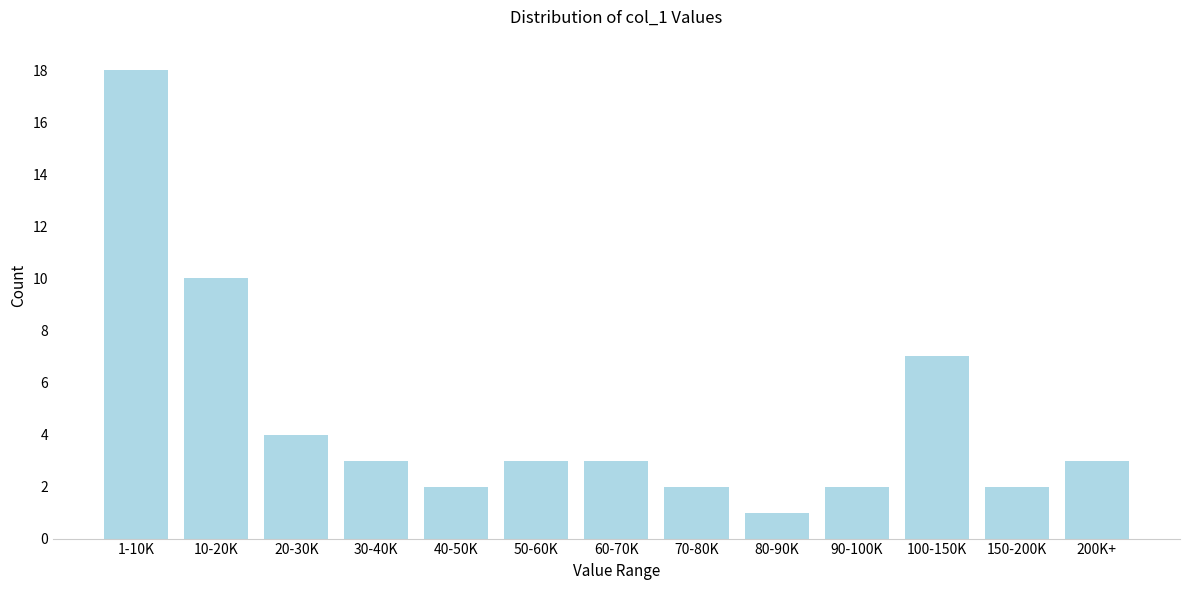

Reading left to right, what are all the values shown in this chart?

18	10	4	3	2	3	3	2	1	2	7	2	3